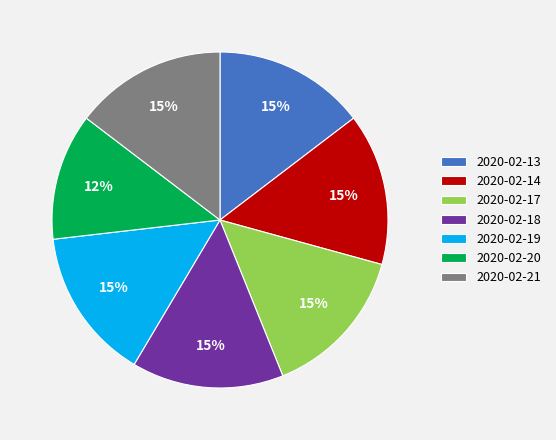

How many slices are in this pie chart?

7